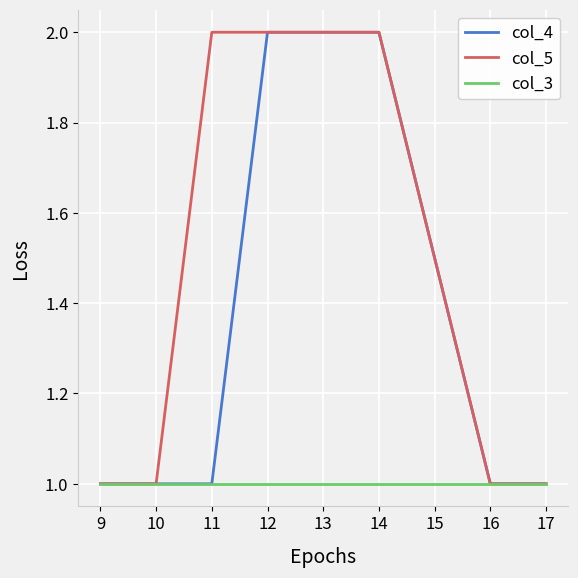

Reading left to right, extract all data points from this chart.

col_4: 1	1	1	2	2	2	1	1
col_5: 1	1	2	2	2	2	1	1
col_3: 1	1	1	1	1	1	1	1